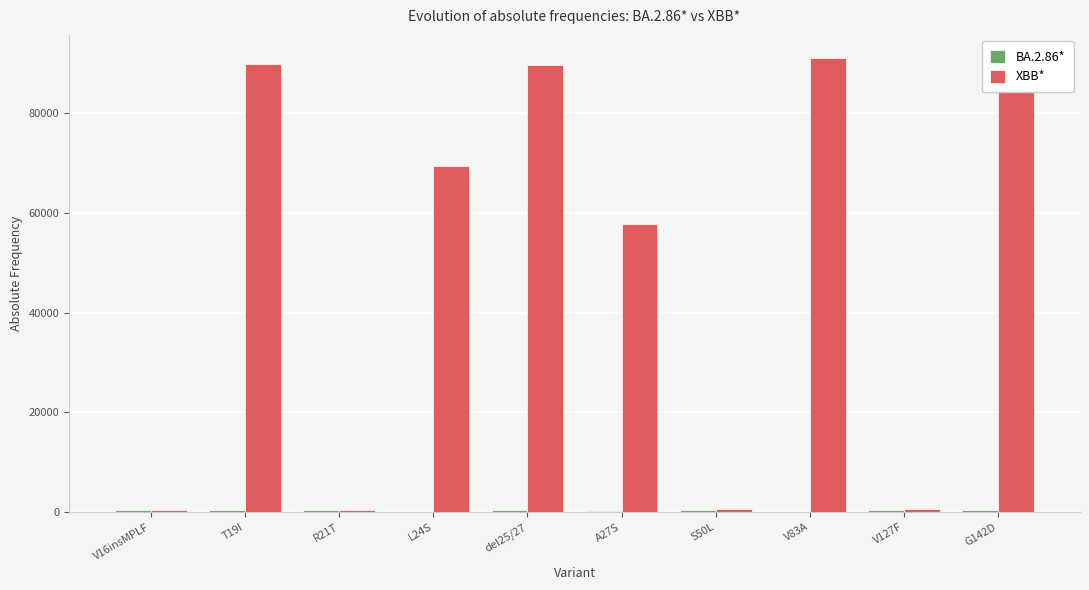

How many groups of bars are there?

10